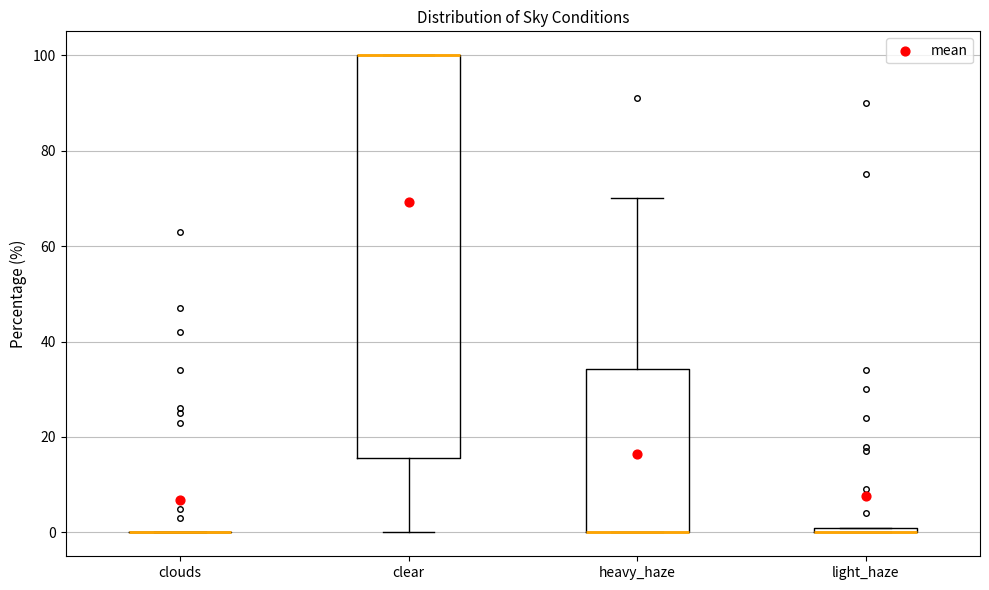

Comparing the boxes themselves (not the whiskers), which one is the tallest?

clear